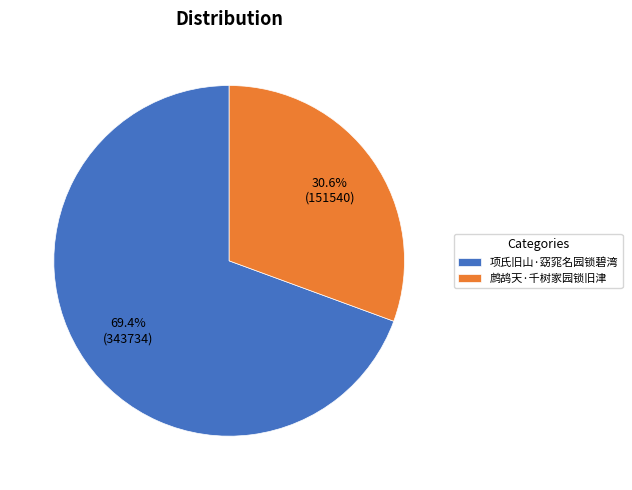

How many segments does this pie chart have?

2